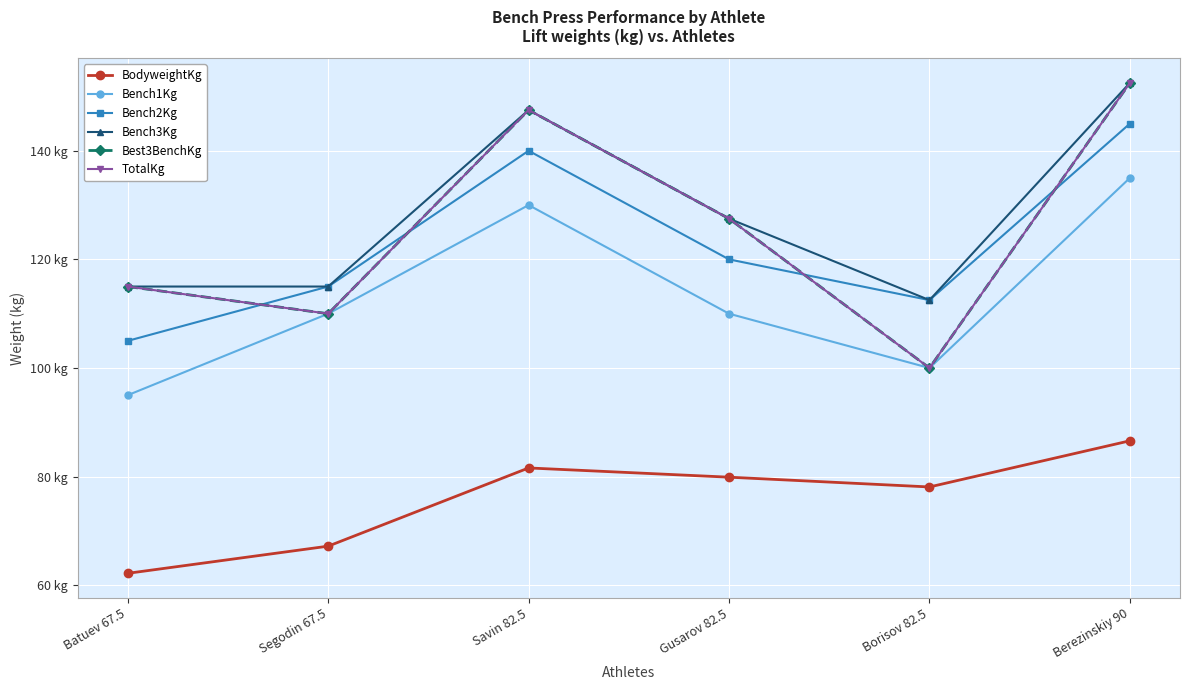

Does the chart have visible grid lines?

Yes